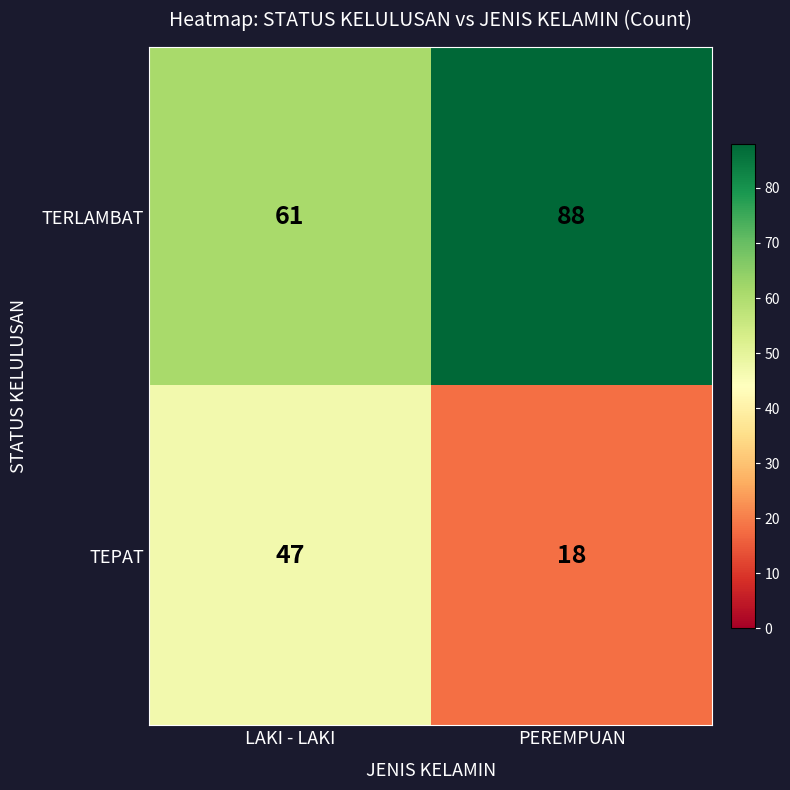

What is the sum of all TERLAMBAT values?

149